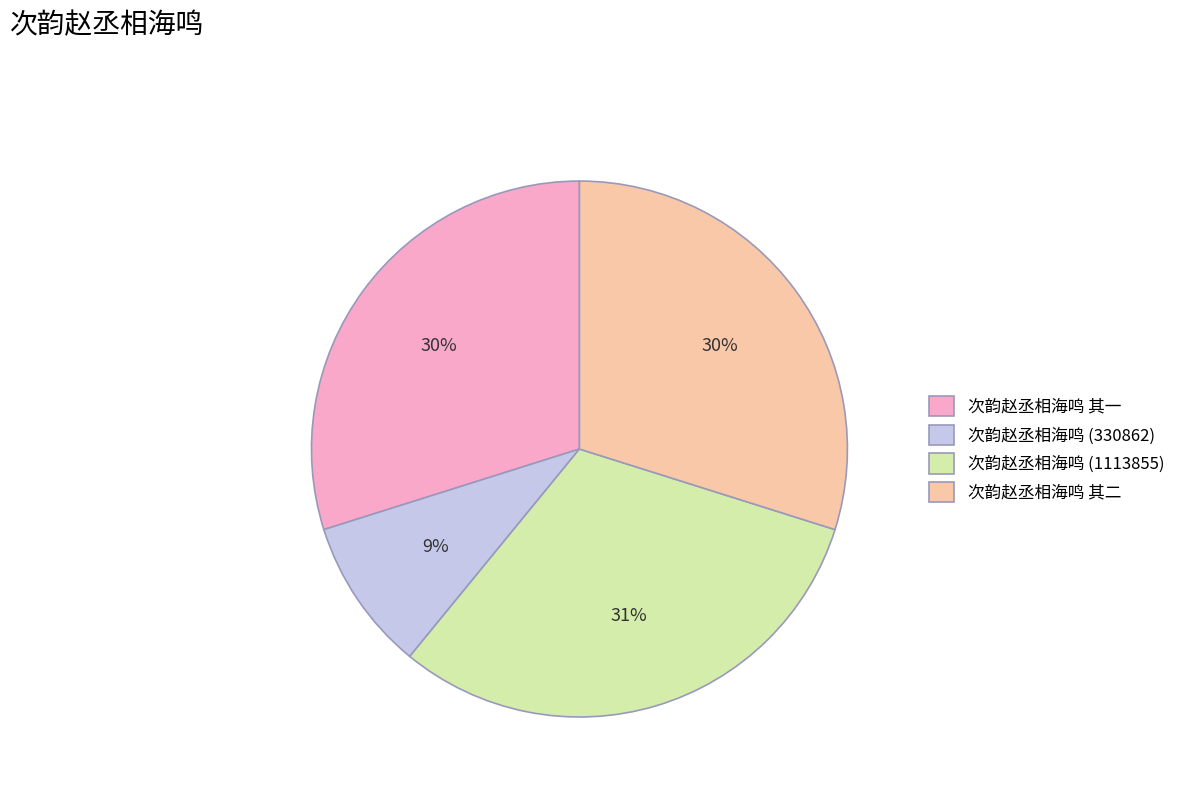

How many slices are in this pie chart?

4